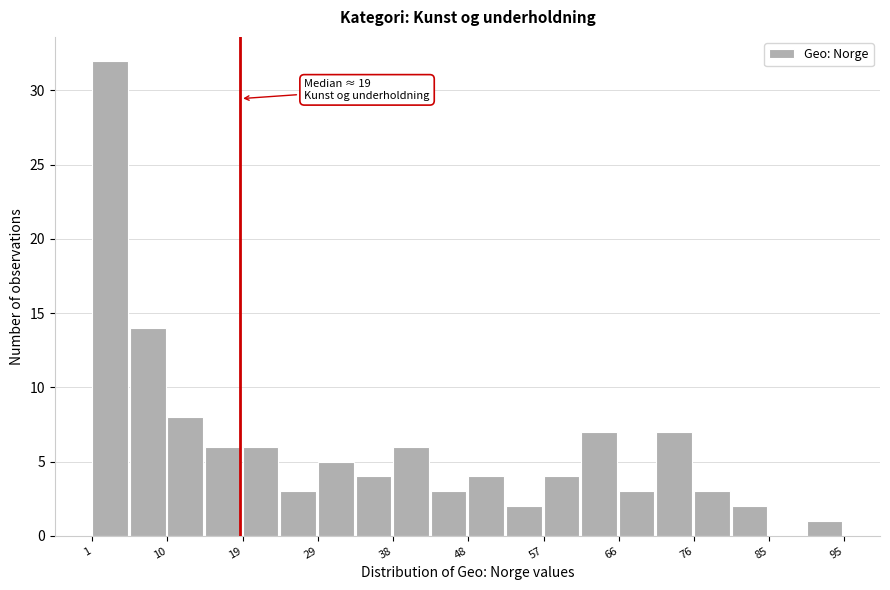

Which range on the x-axis has the tallest bar?

1.0 to 5.7